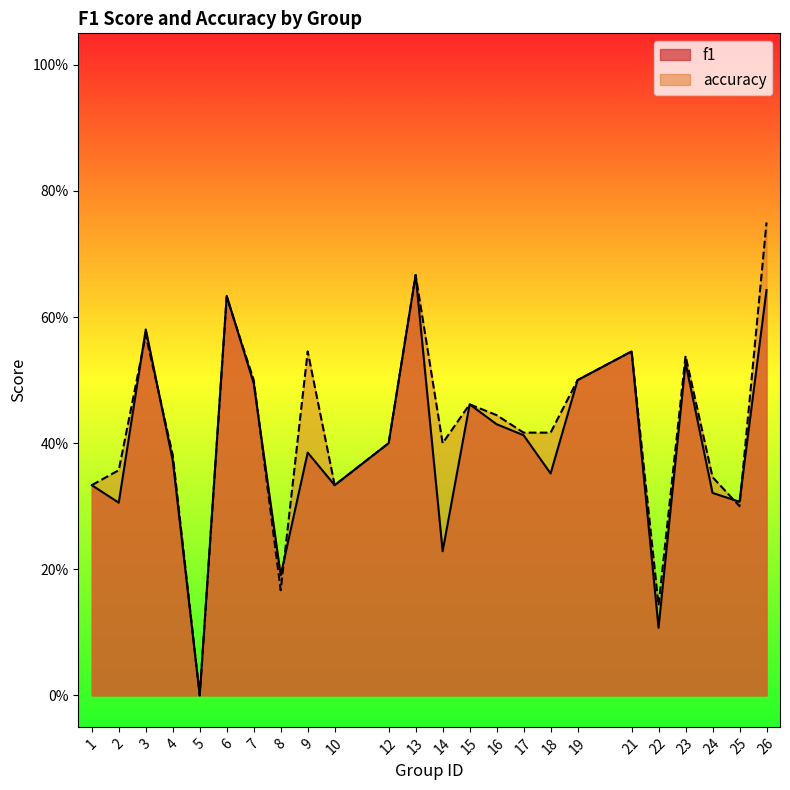

What is the approximate value of f1 at 12?

0.4